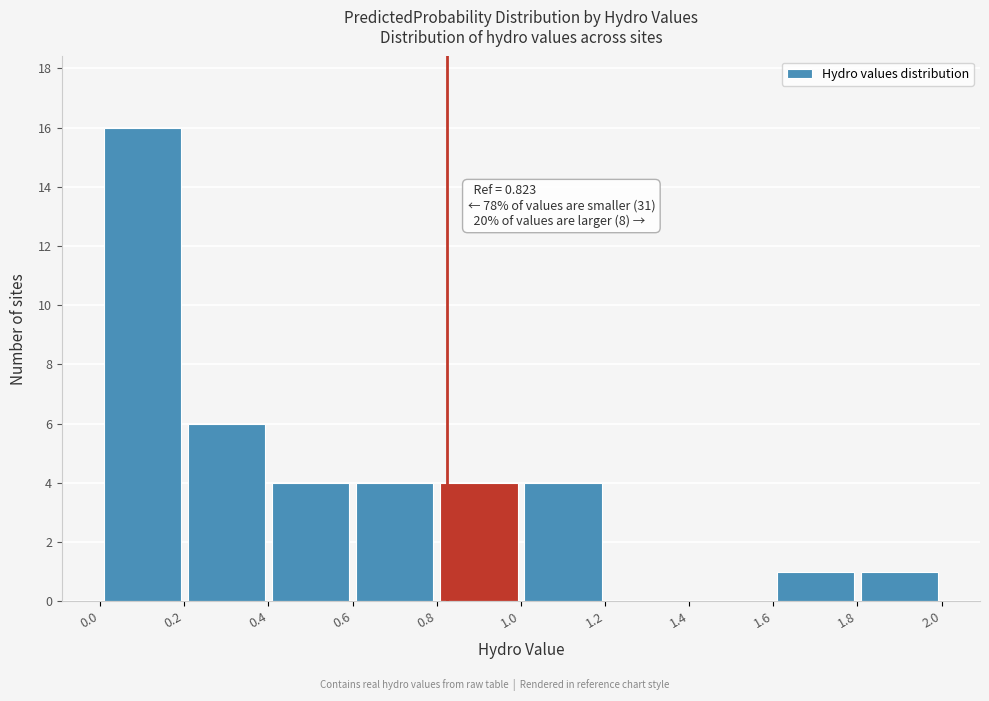

Which range on the x-axis has the tallest bar?

0.0 to 0.2